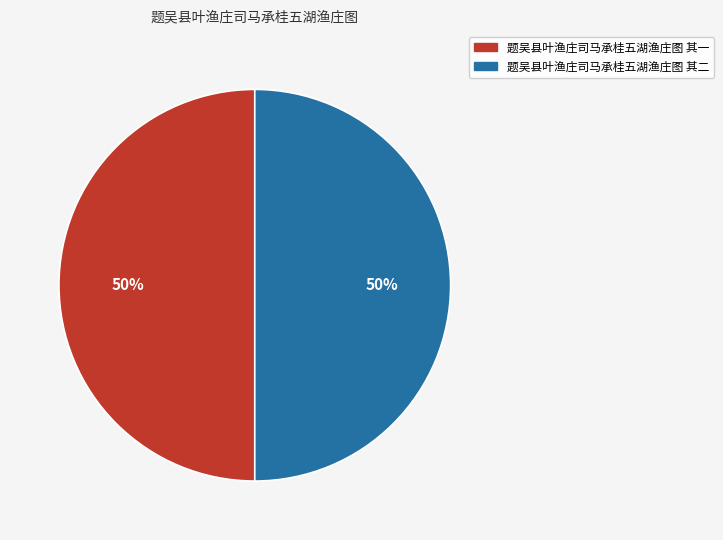

Do 题吴县叶渔庄司马承桂五湖渔庄图 其二 and 题吴县叶渔庄司马承桂五湖渔庄图 其一 together represent more than half of the pie?

Yes